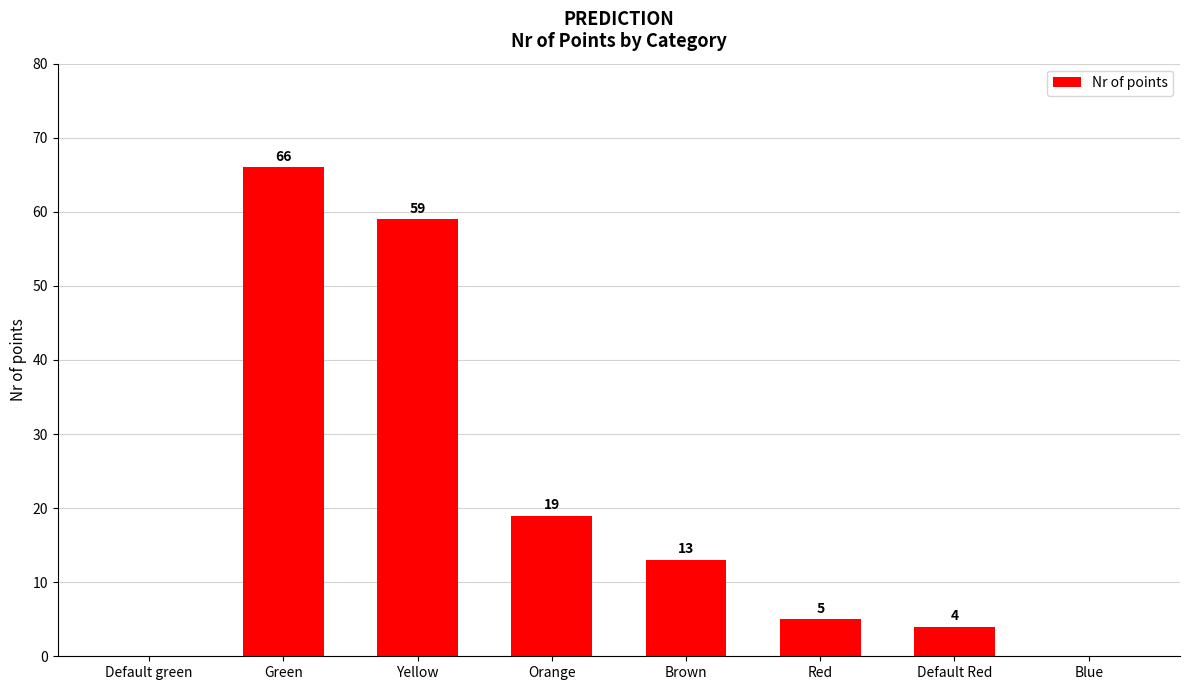

What is the maximum value shown in the chart?

66